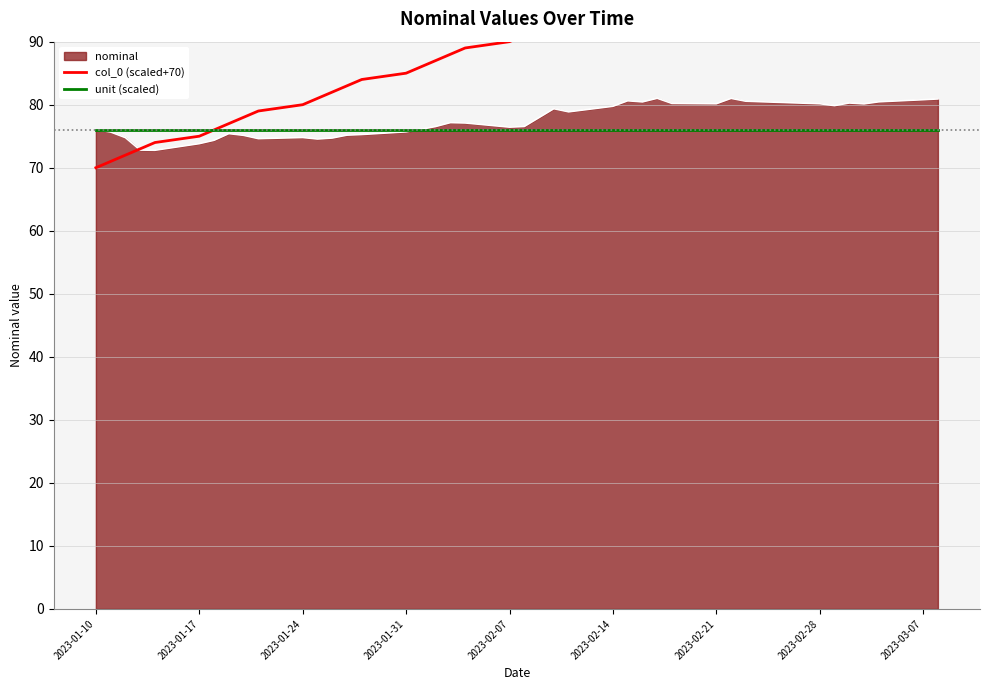

What is the maximum value for unit (scaled)?

76.0